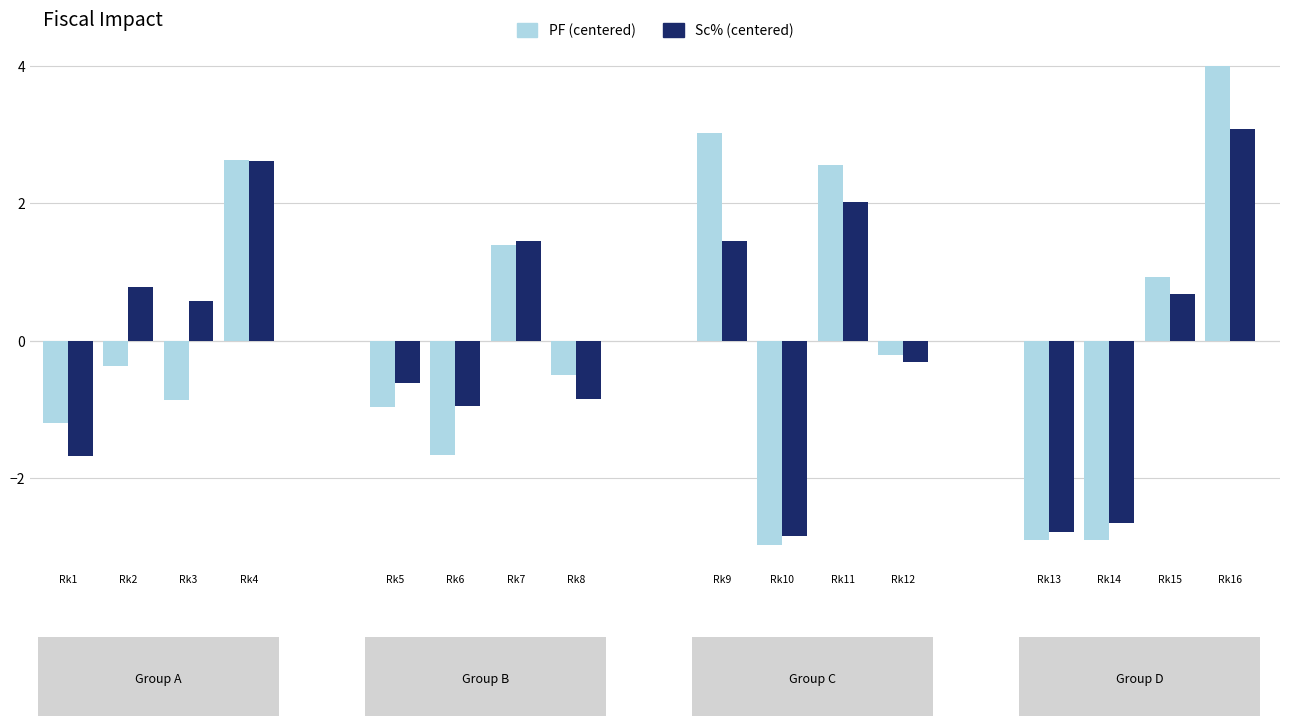

Reading left to right, what are all the values shown in this chart?

PF (centered): Rk1=-1.2	Rk2=-0.4	Rk3=-0.9	Rk4=2.6	Rk5=-1.0	Rk6=-1.7	Rk7=1.4	Rk8=-0.5	Rk9=3.0	Rk10=-3.0	Rk11=2.6	Rk12=-0.2	Rk13=-2.9	Rk14=-2.9	Rk15=0.9	Rk16=4.0
Sc% (centered): Rk1=-1.7	Rk2=0.8	Rk3=0.6	Rk4=2.6	Rk5=-0.6	Rk6=-0.9	Rk7=1.5	Rk8=-0.8	Rk9=1.5	Rk10=-2.8	Rk11=2.0	Rk12=-0.3	Rk13=-2.8	Rk14=-2.6	Rk15=0.7	Rk16=3.1